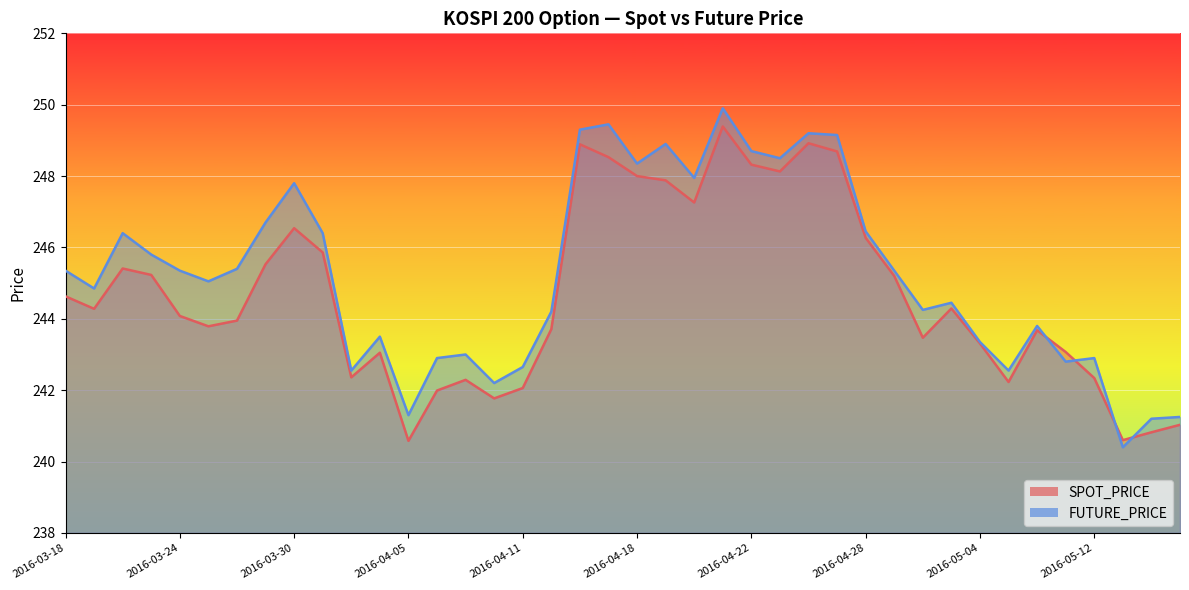

Is the value of SPOT_PRICE at 2016-05-10 greater than the value of FUTURE_PRICE at 2016-04-12?

No